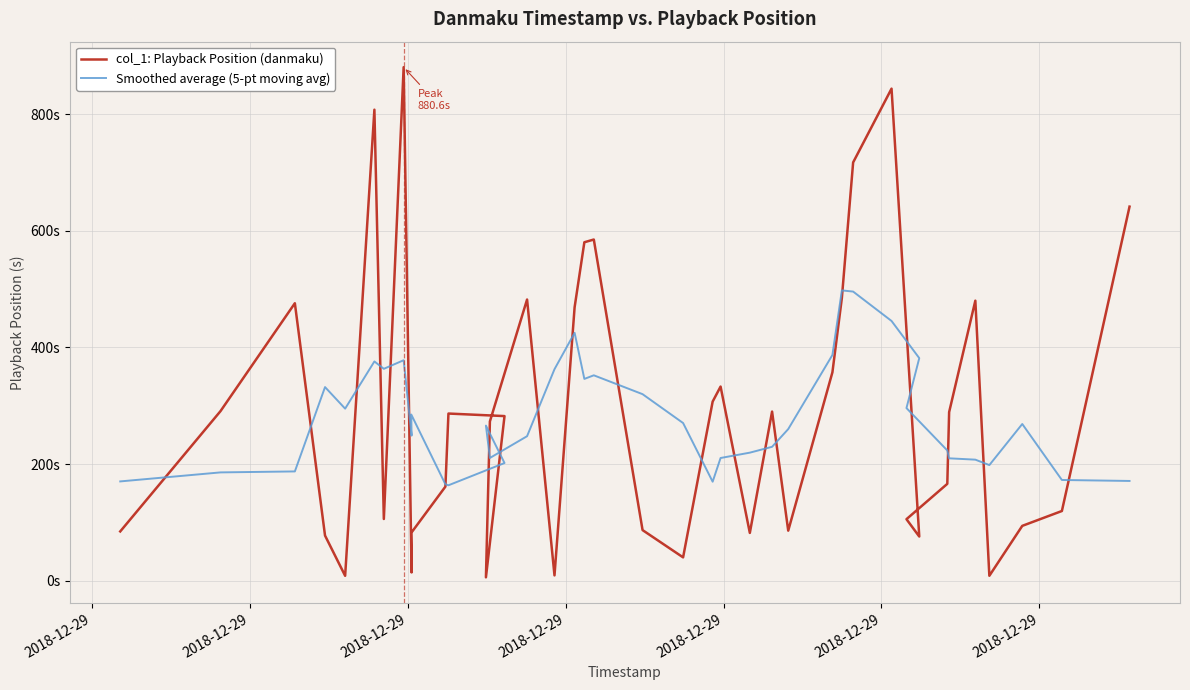

True or false: col_1: Playback Position (danmaku) has a value of 532.9 at 27.

False